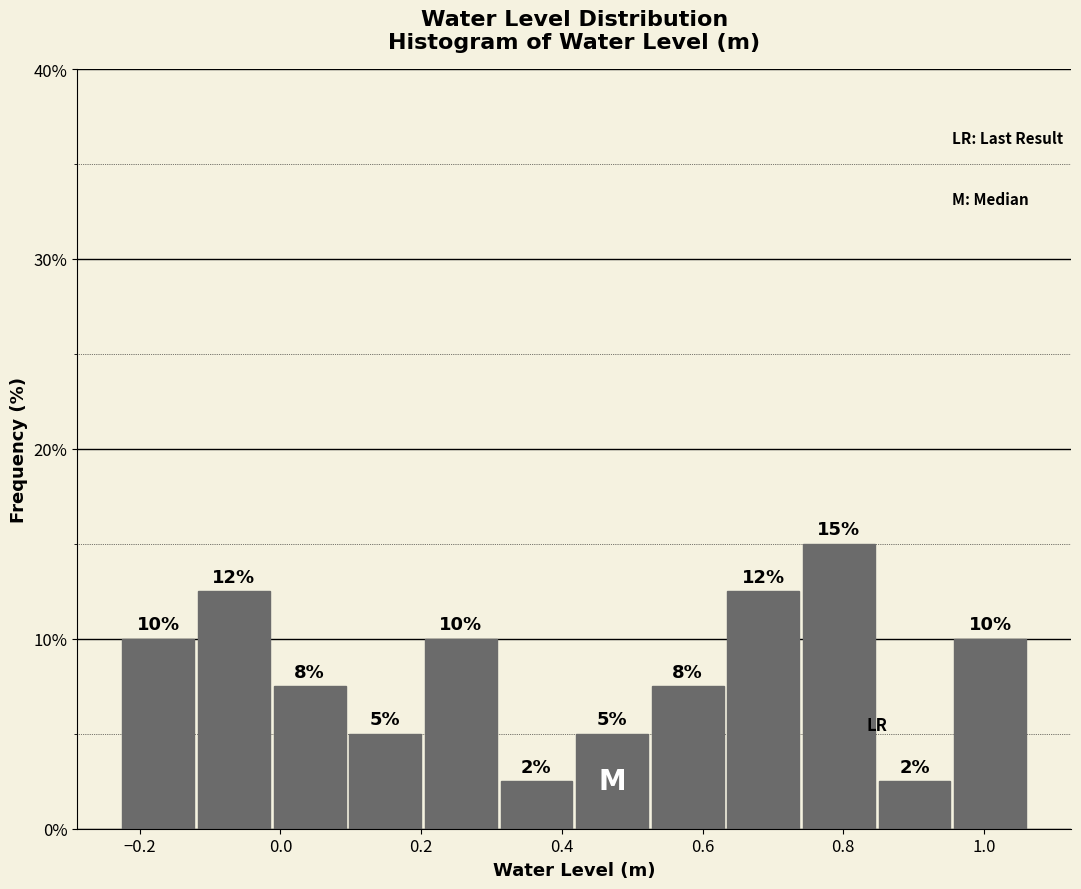

Over which range of the x-axis is the bar tallest?

0.74 to 0.84